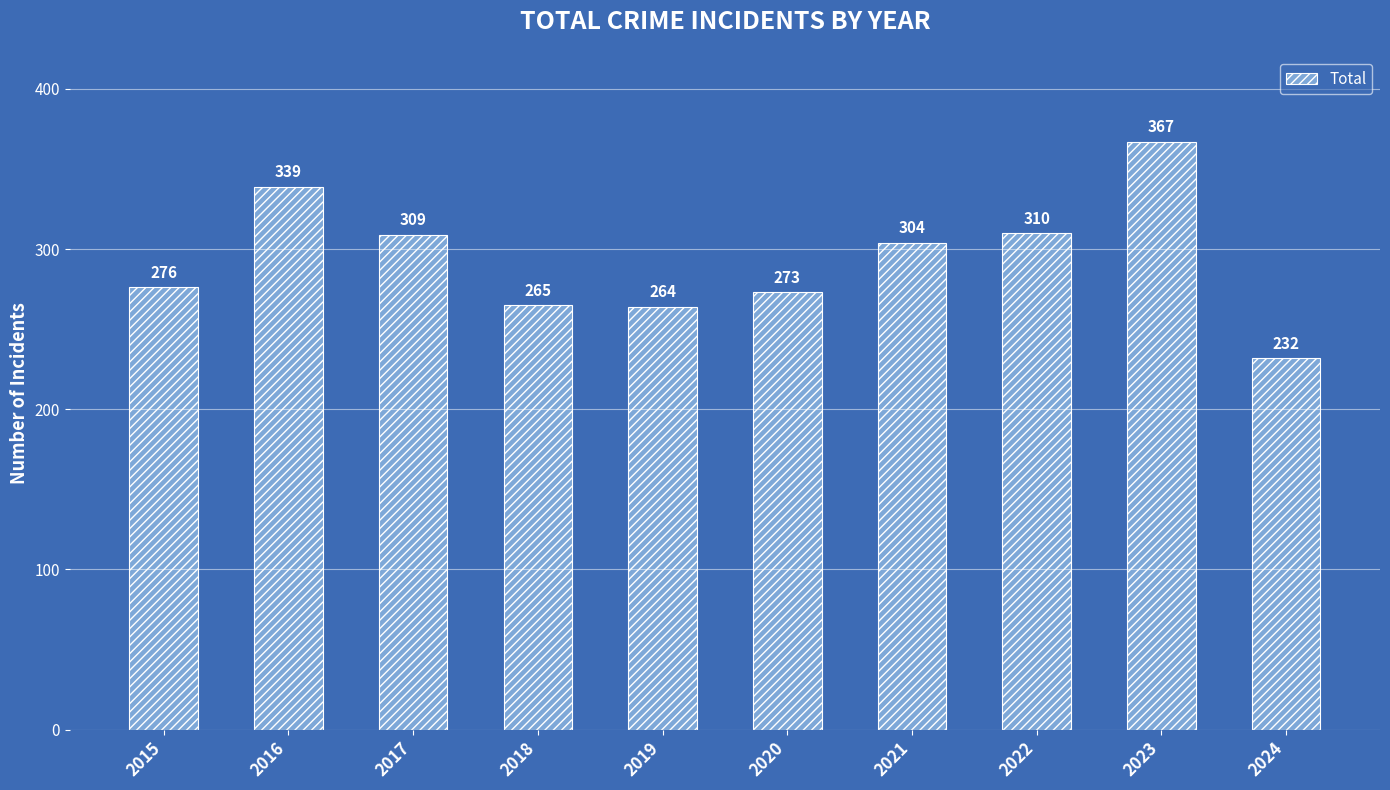

Reading left to right, list all the values displayed in this chart.

2015=276	2016=339	2017=309	2018=265	2019=264	2020=273	2021=304	2022=310	2023=367	2024=232